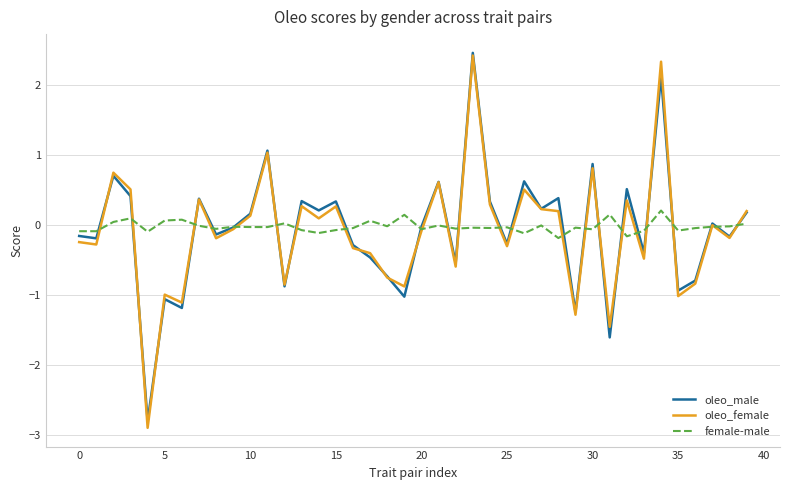

Which series has the widest spread of values?

oleo_female